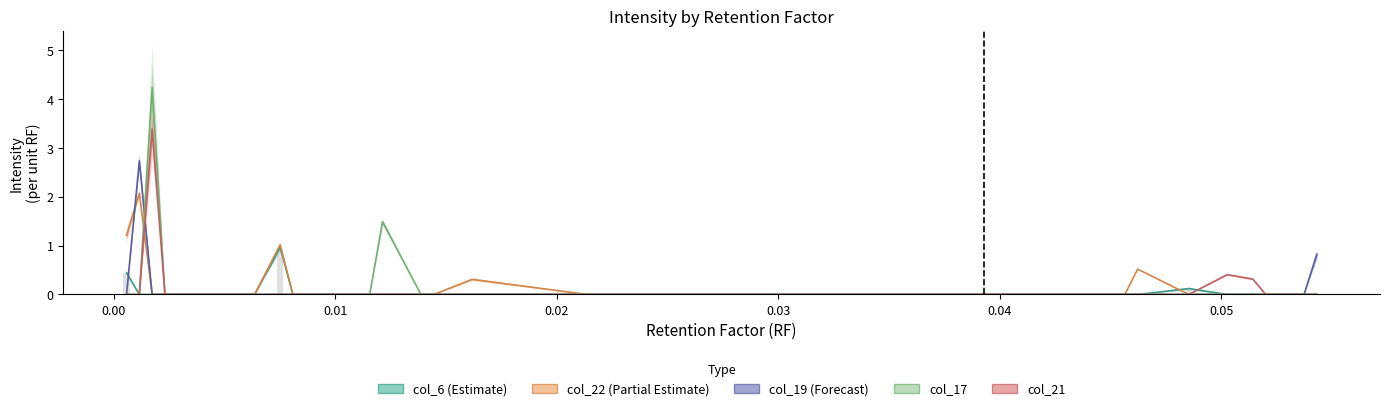

How many bars are there in total?

200